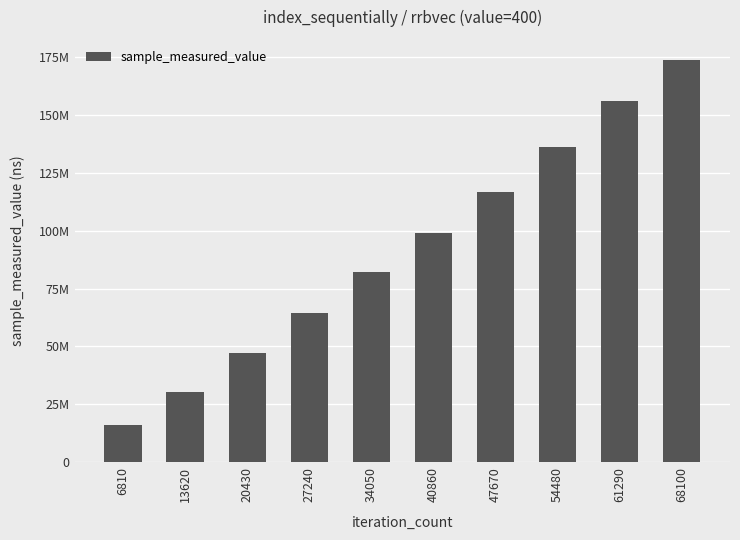

Are the bars grouped side by side (vs. stacked)?

No